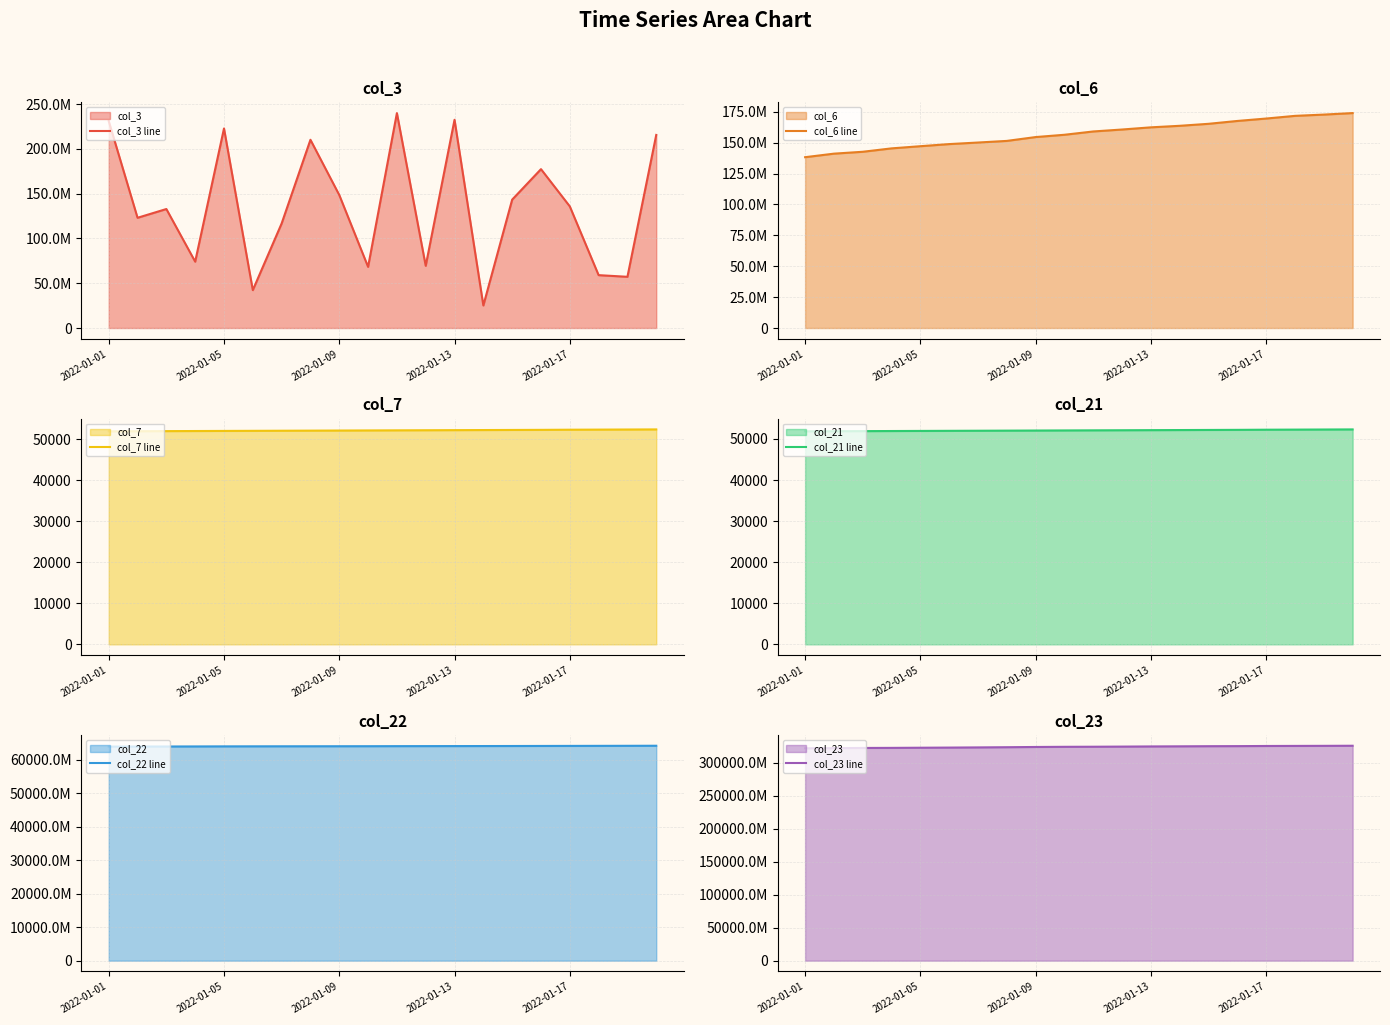

What is the difference between the second highest and minimum values in the col_7 line series?

440